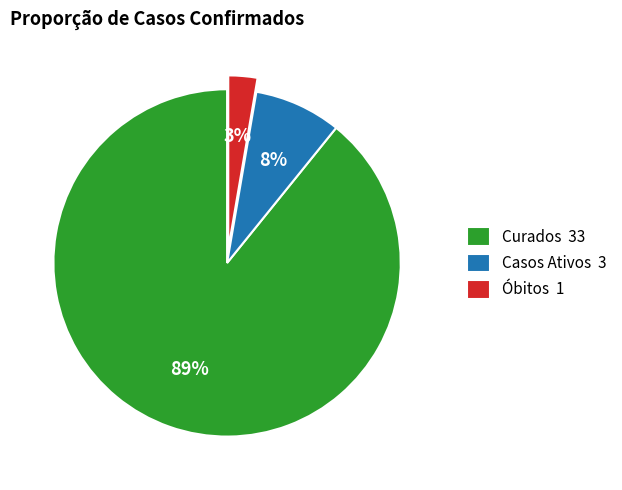

Is there any slice that represents more than half of the pie?

Yes